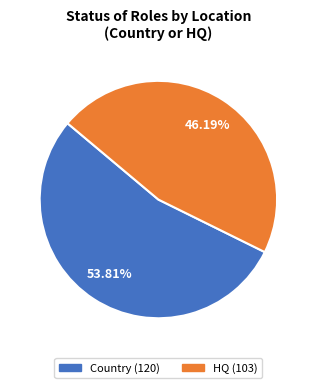

To the nearest percent, what portion does Country represent?

54%